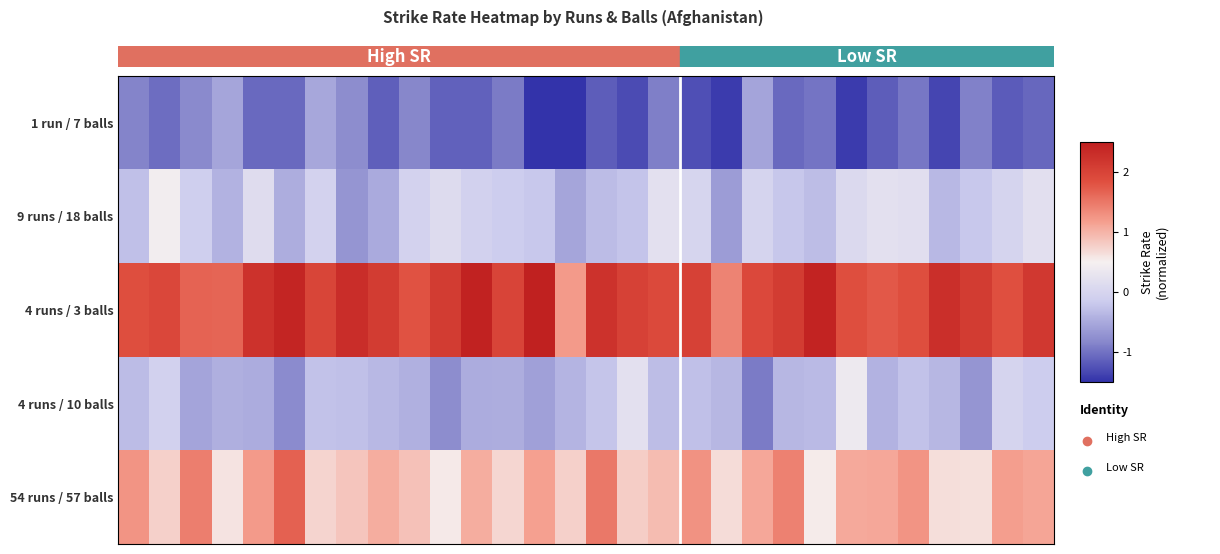

At how many categories does at least one series exceed 0?

30